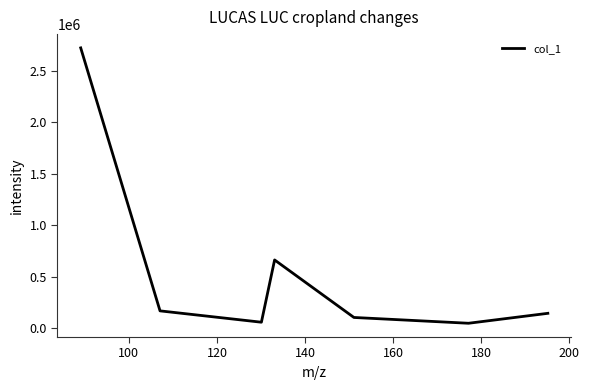

How many interior local peaks (higher than both neighbors) does the data have?

1